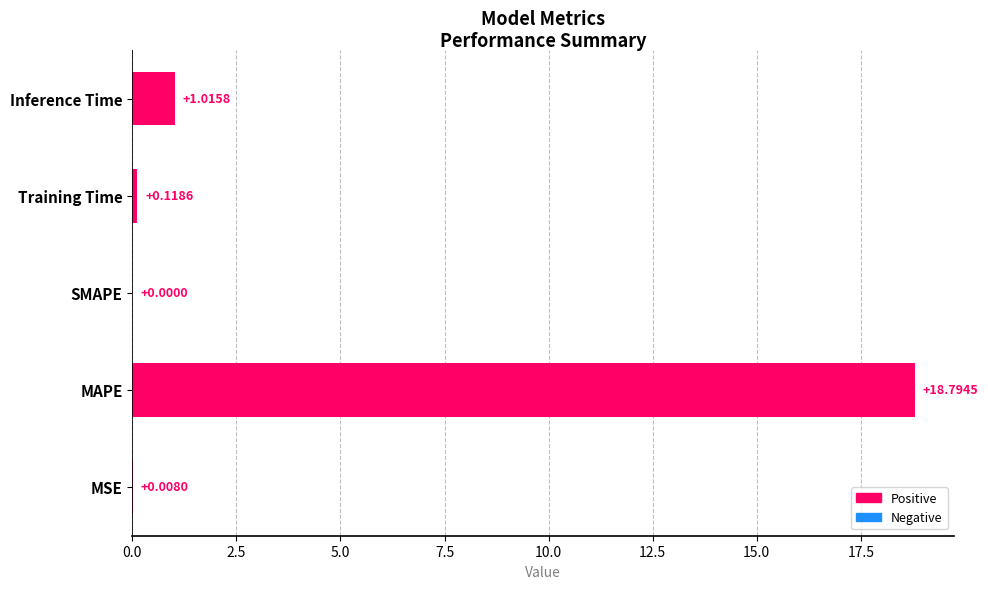

Count the number of values greater than 0.

4